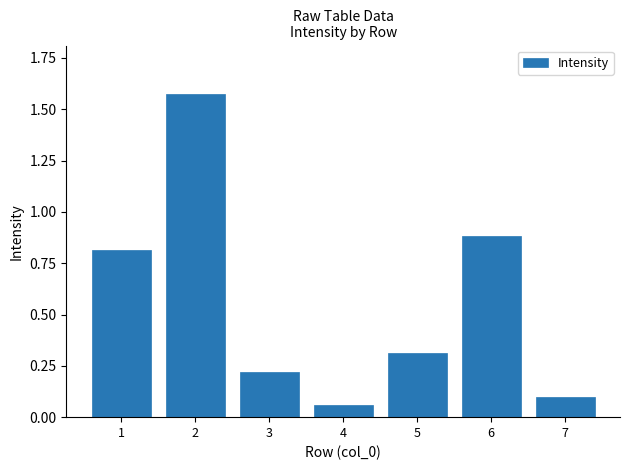

True or false: the data shows 0.9 at 6.

True